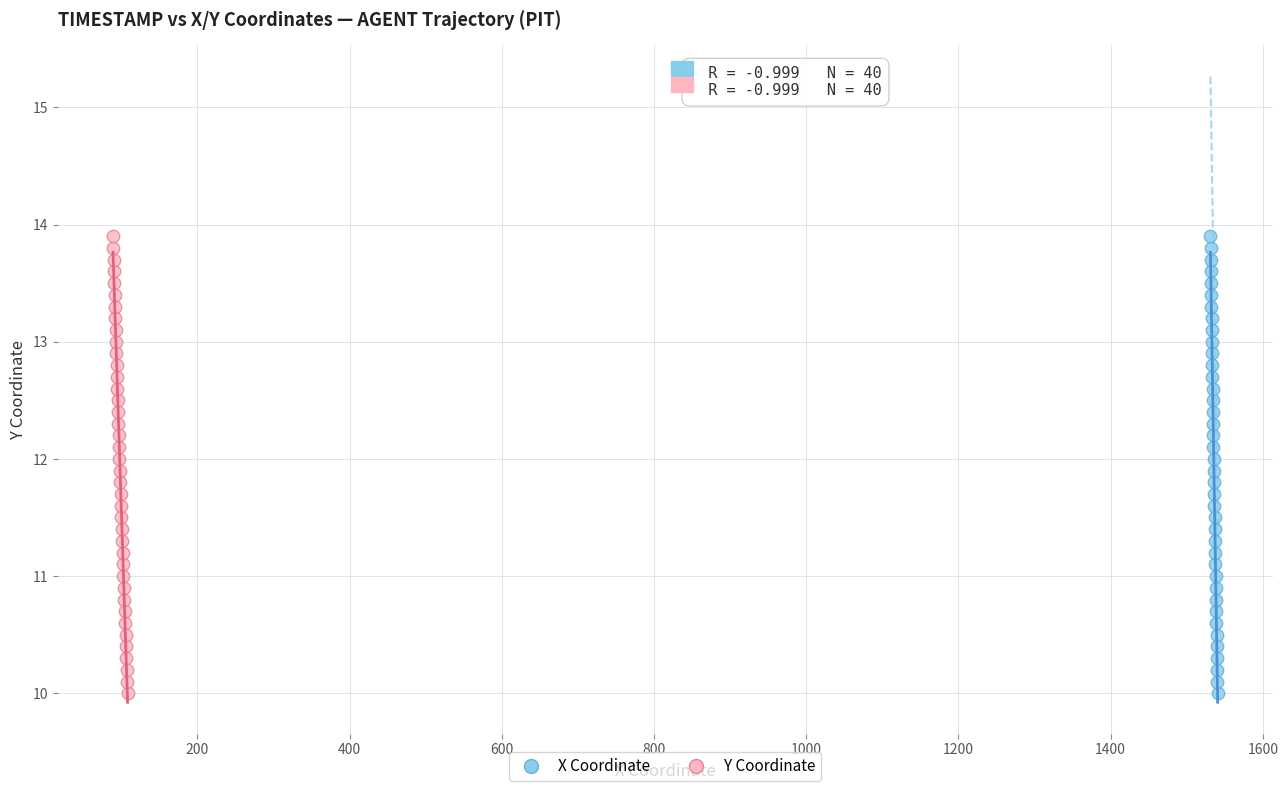

What are all the series names shown in the legend?

X Coordinate, Y Coordinate